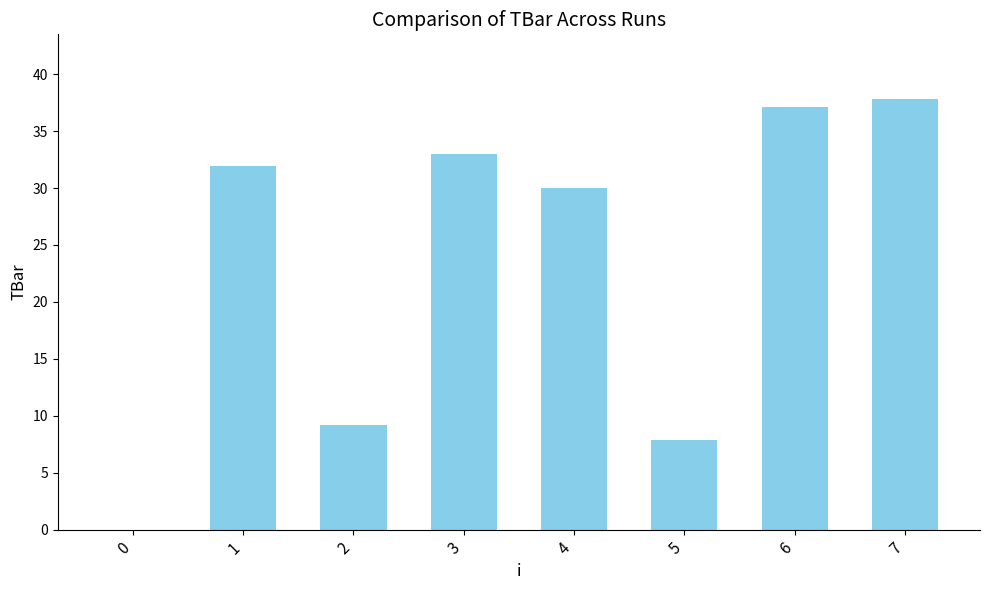

What is the average value?

23.4